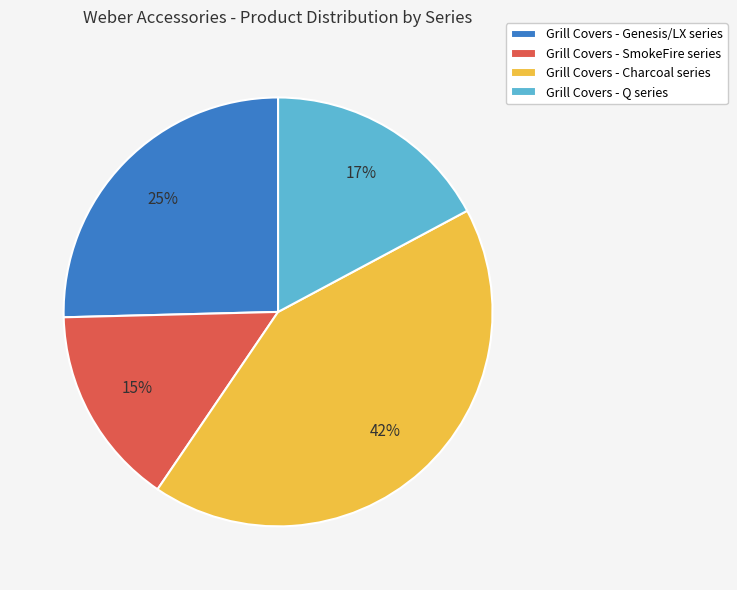

Rank the categories by value from highest to lowest.

Grill Covers - Charcoal series, Grill Covers - Genesis/LX series, Grill Covers - Q series, Grill Covers - SmokeFire series